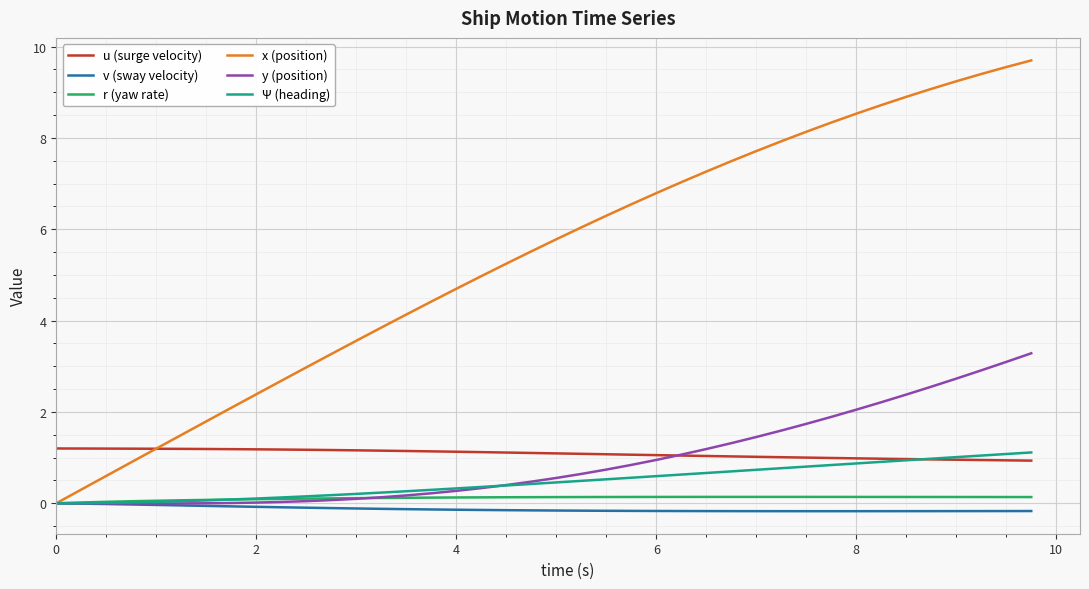

Which series has the widest spread of values?

x (position)